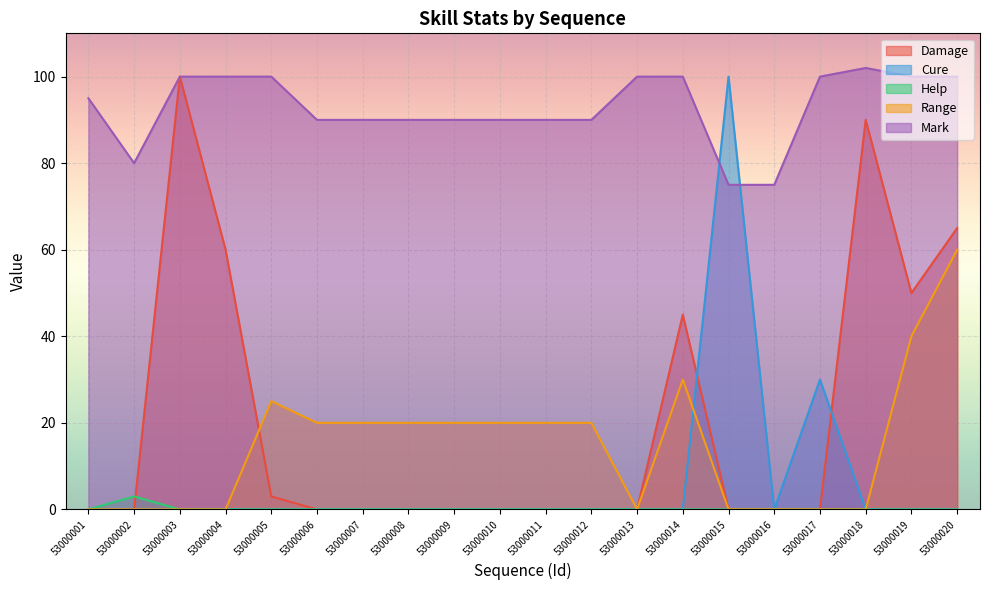

The value of Help at 53000014 is -2. True or false?

False